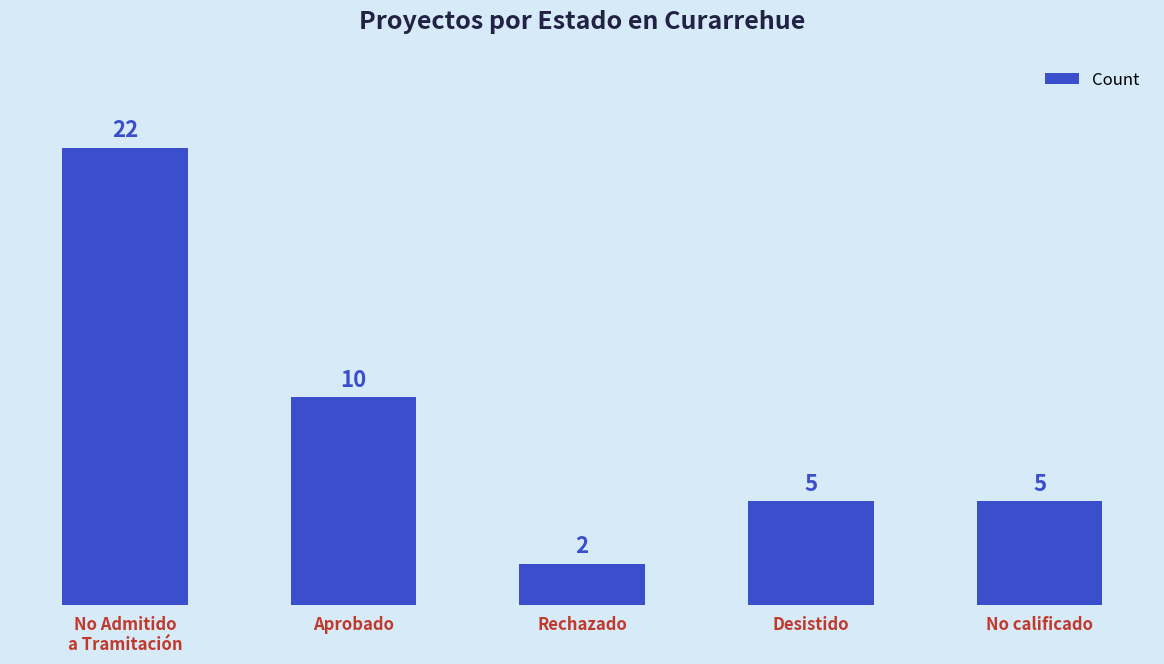

What is the difference between the second highest and second lowest values?

5